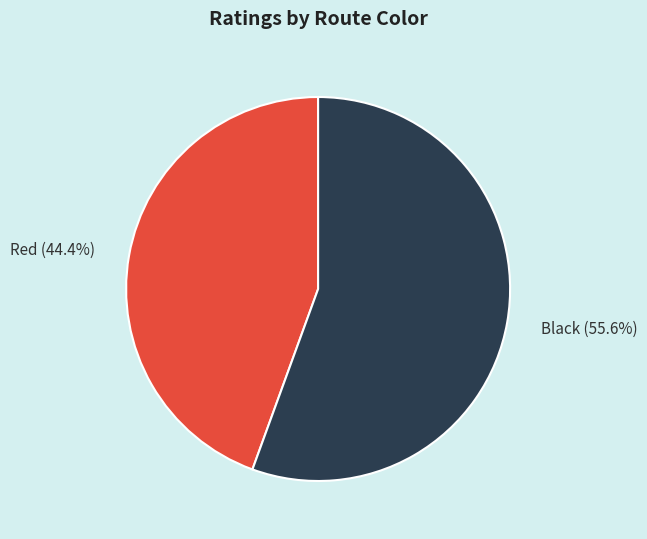

What percentage is NOT represented by Black?

44.4%